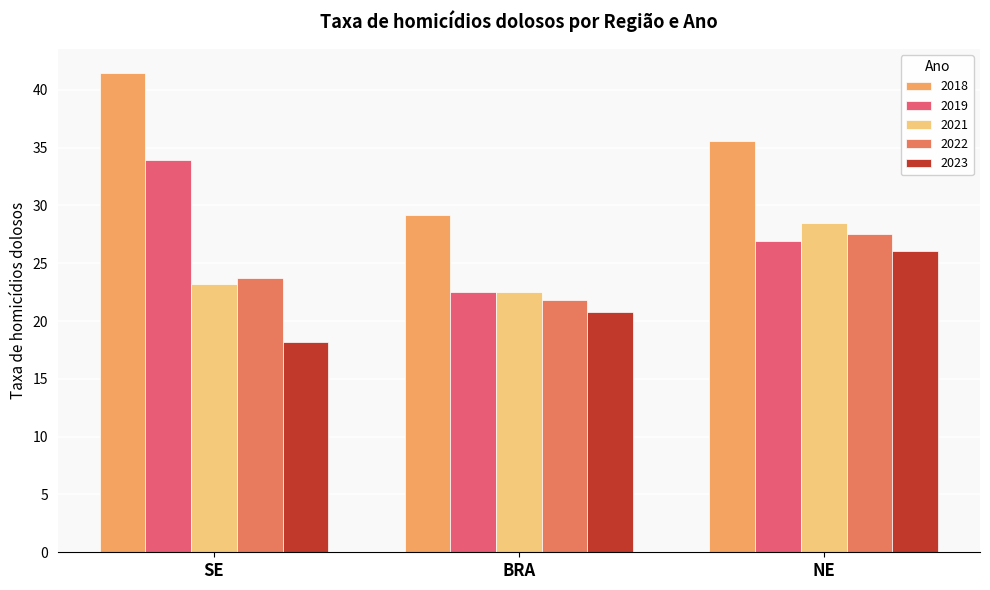

How many data points does each series have?

3